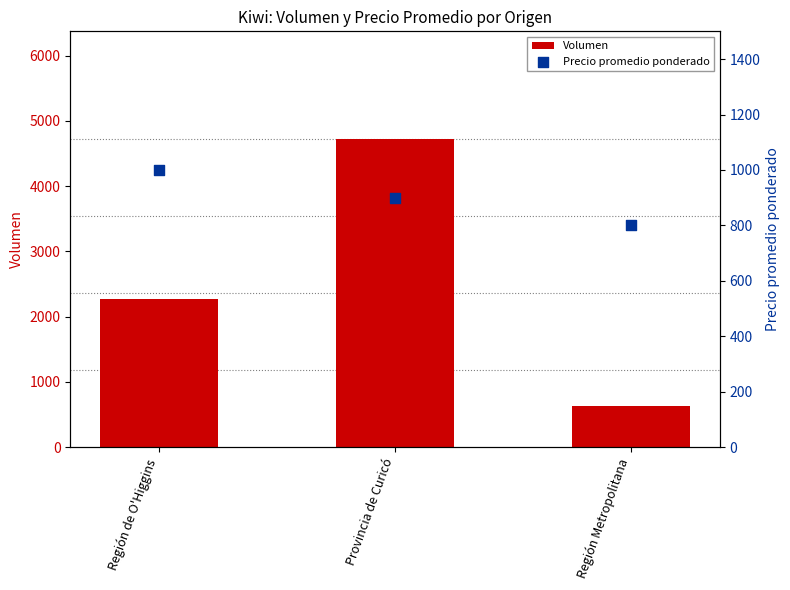

What is the total value across all series at Provincia de Curicó?

5620